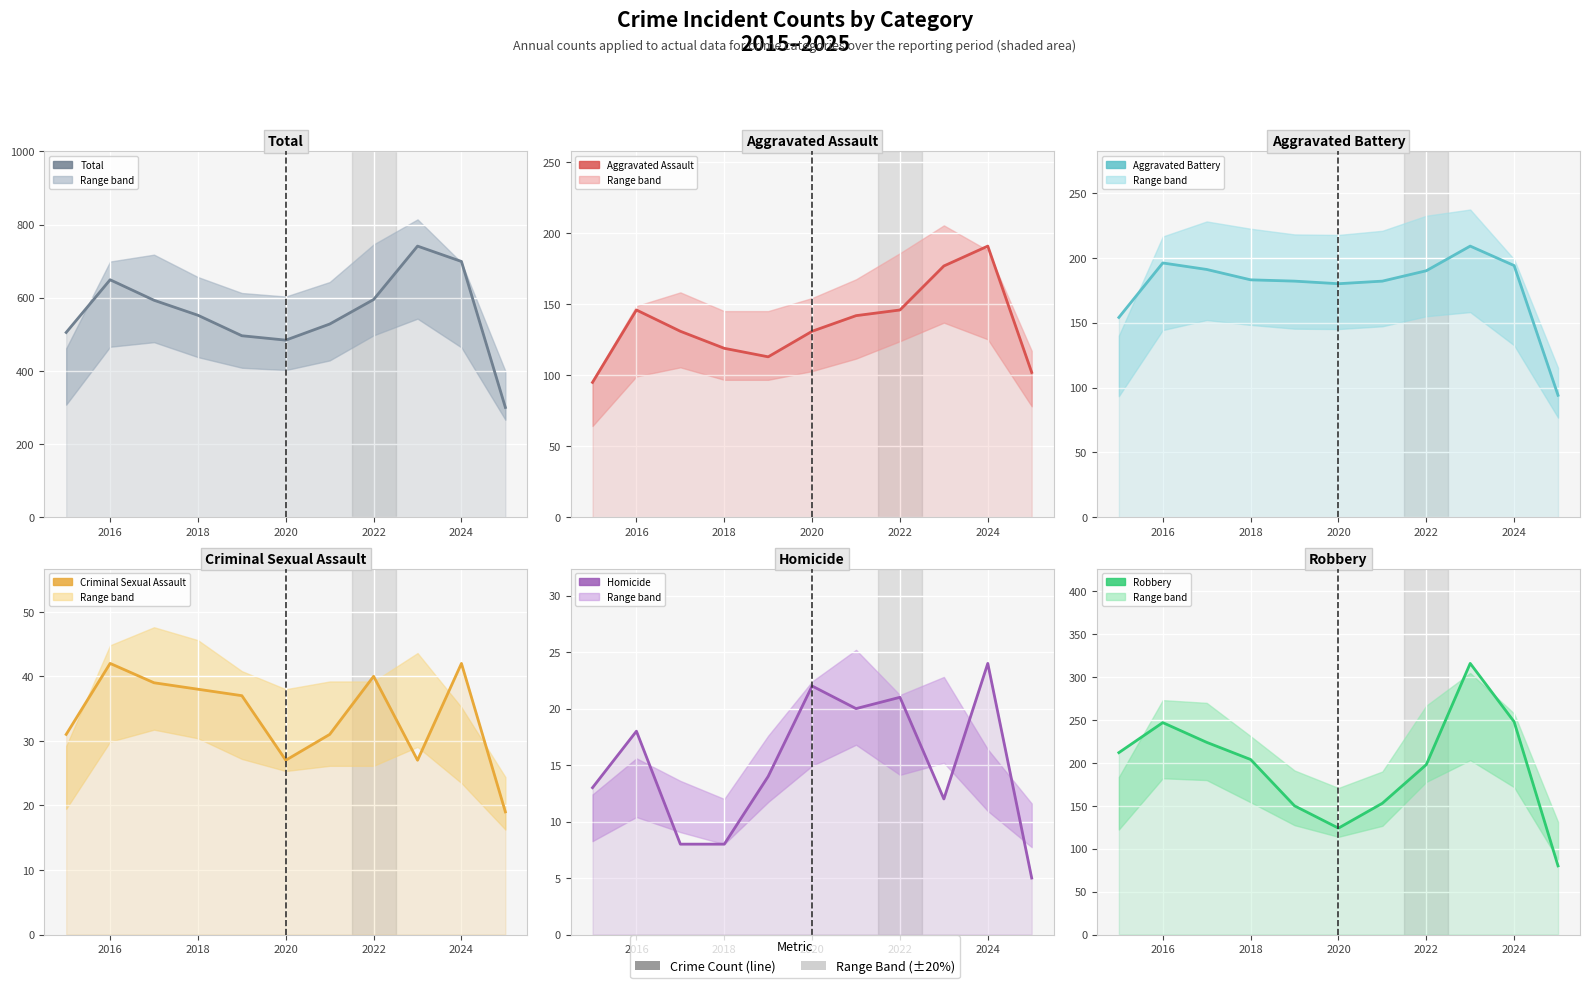

What is the value of the Aggravated Assault point at the 8th from the left?

146